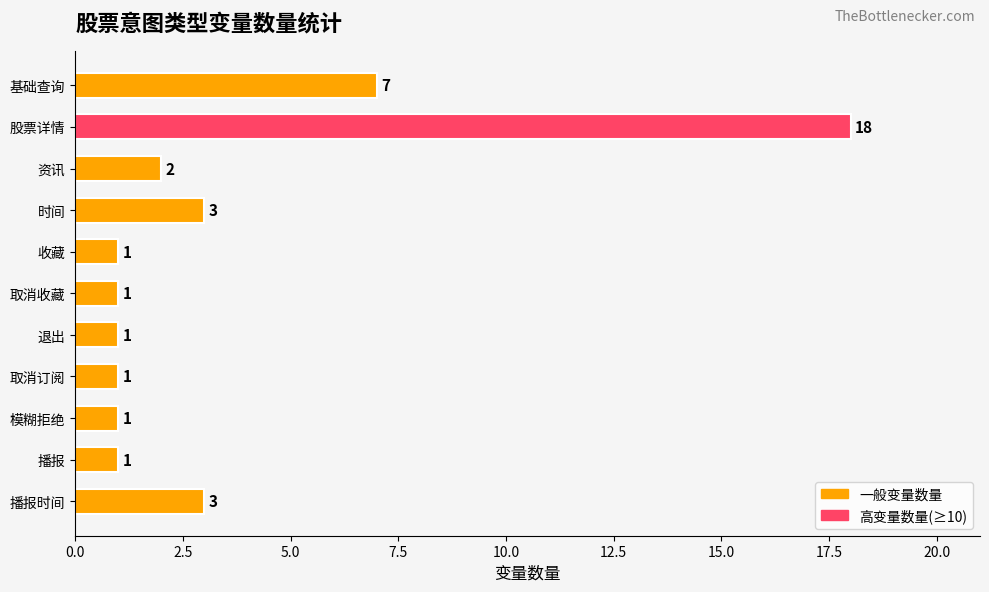

What is the average value?

4